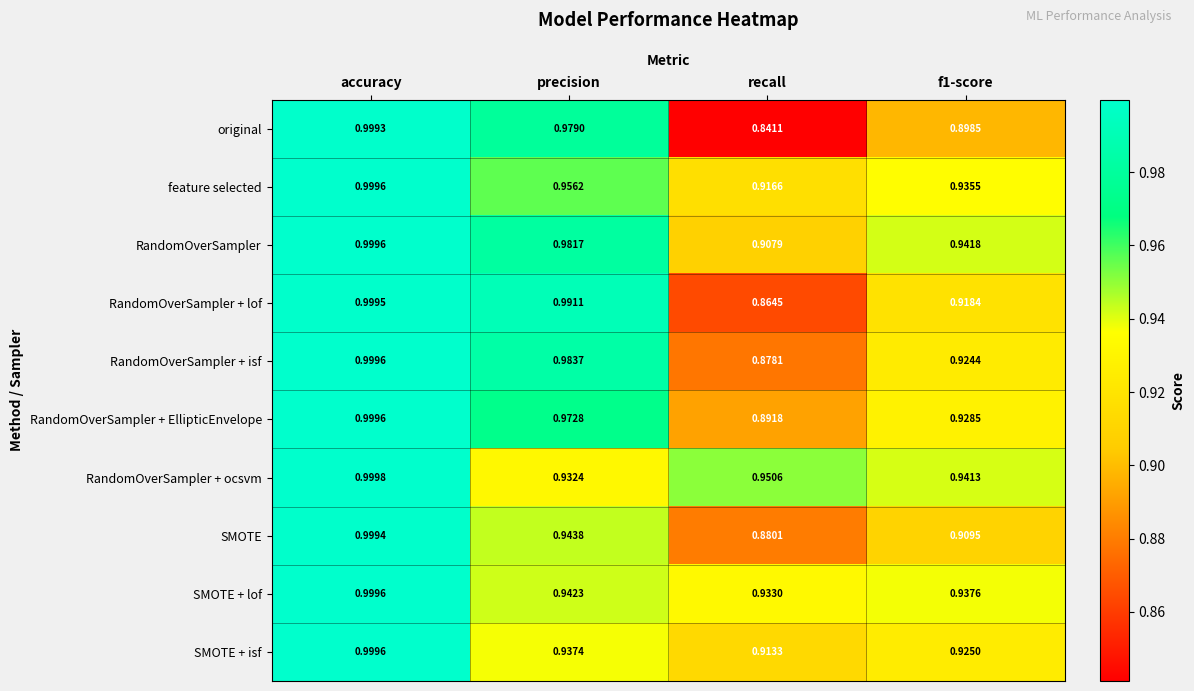

Which series has the largest total across all categories?

RandomOverSampler